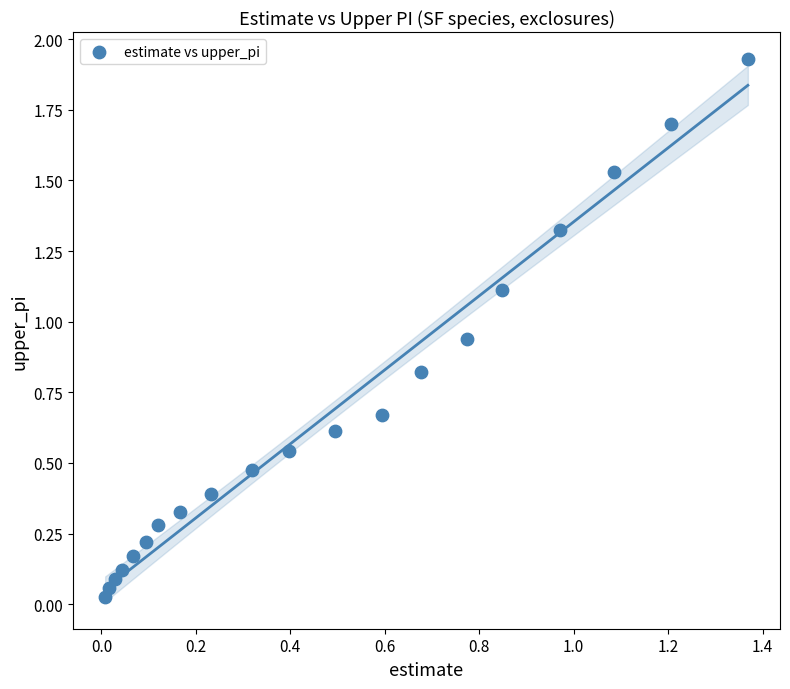

What is the range of X values (max minus min)?

1.4